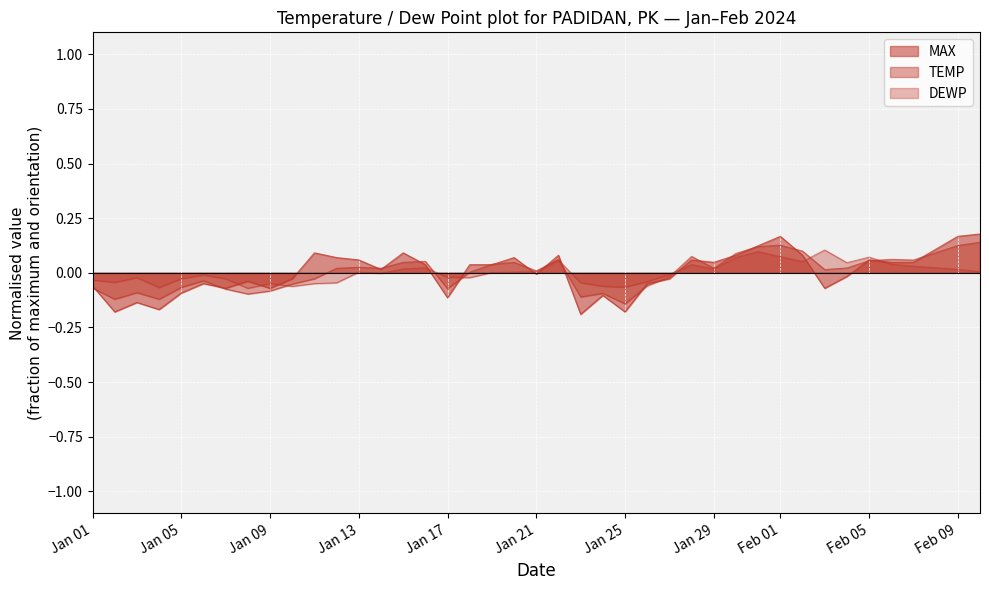

Is it true that DEWP equals 0.0 at 2024-02-10?

False